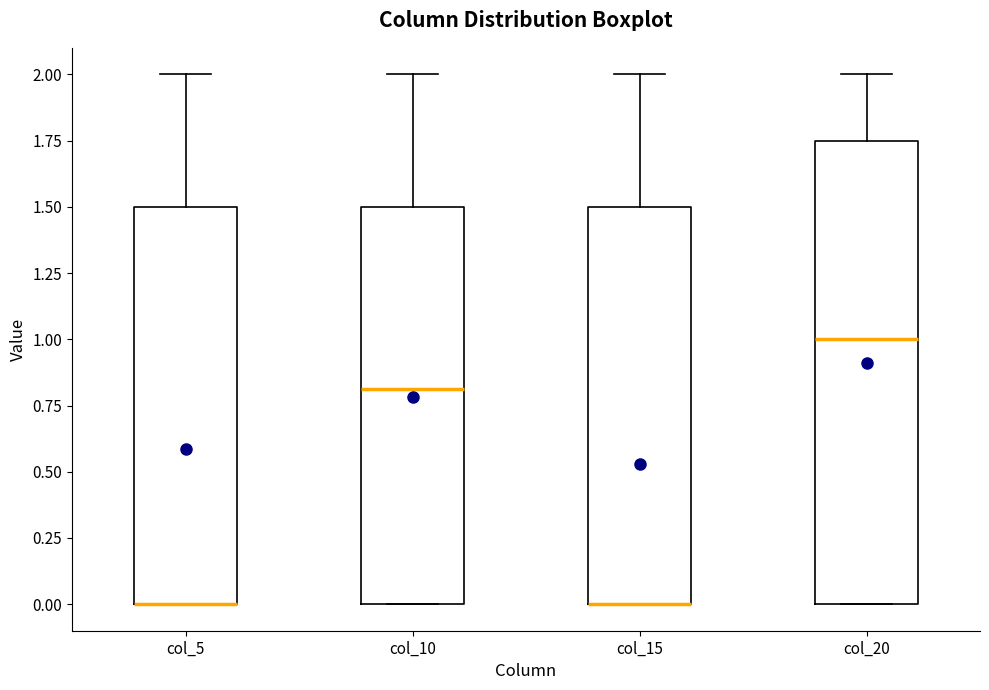

Where is the lower edge of the box for col_15 on the y-axis? The values are not printed on the chart, so give them approximately, as read against the axis.

0.00